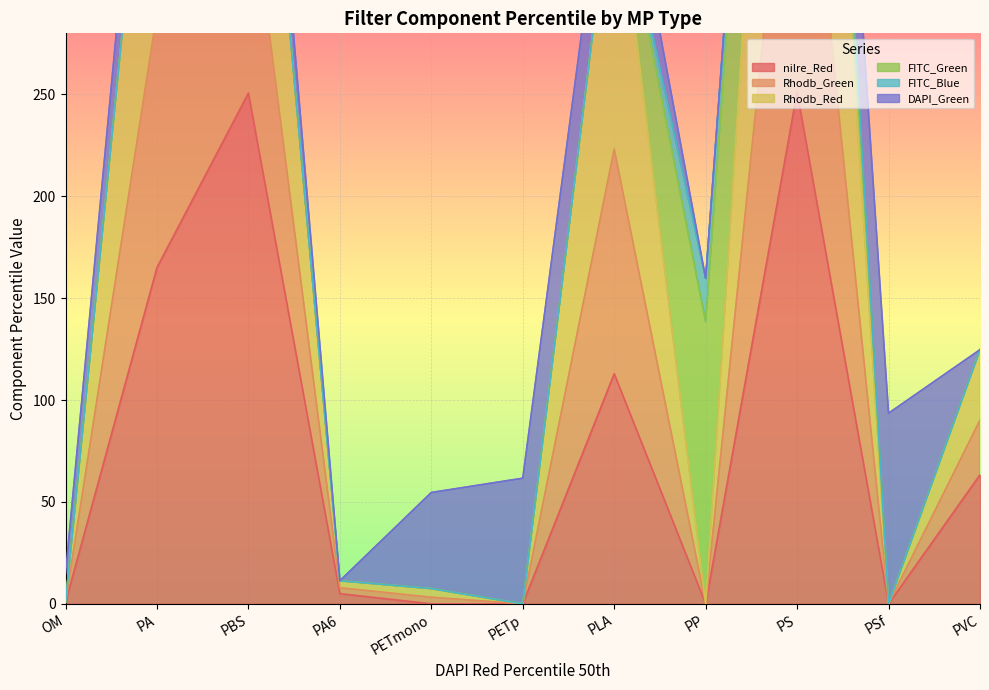

At how many categories does at least one series exceed 241?

4